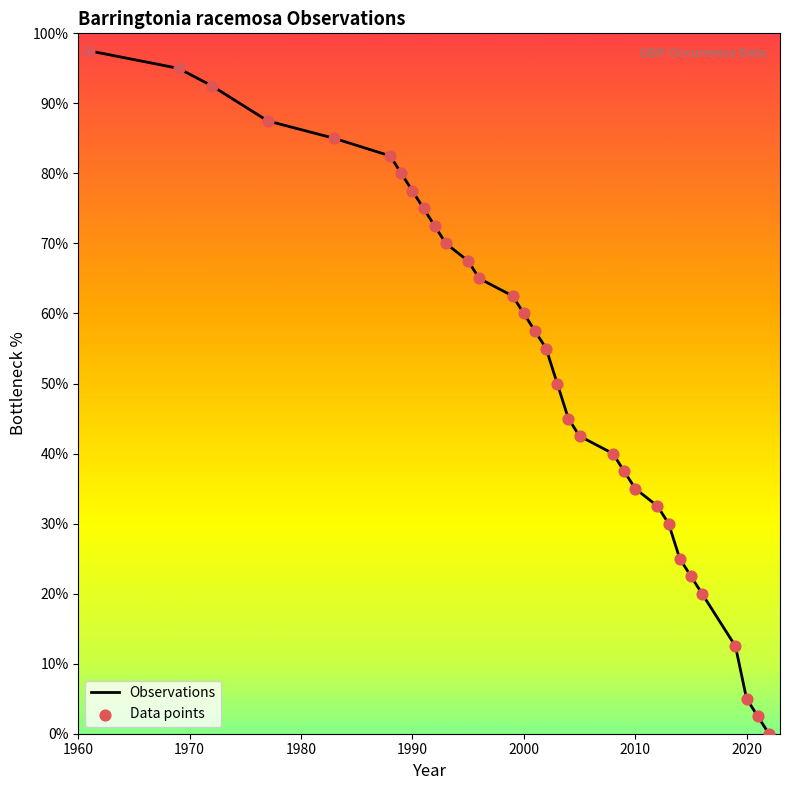

Which series reaches the maximum Y coordinate?

Observations